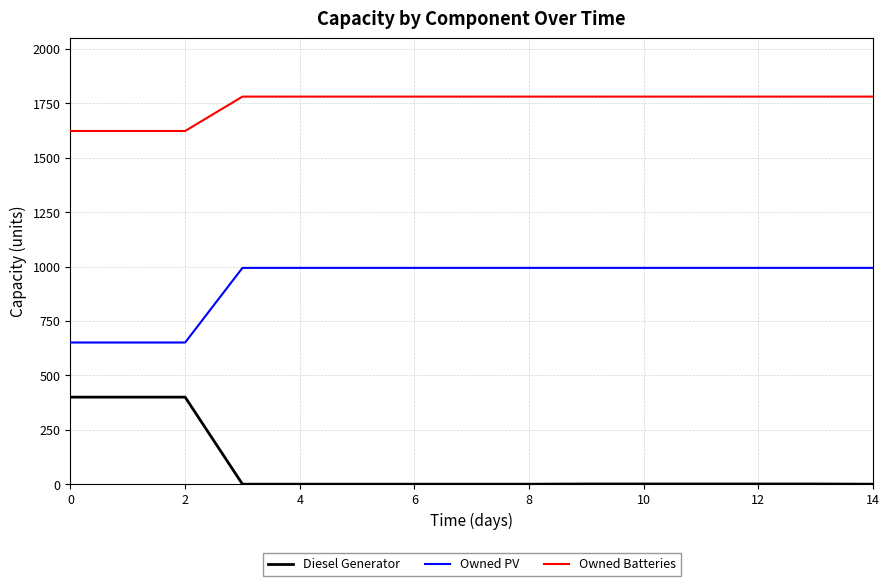

Rank the series by their average value, from lowest to highest.

Diesel Generator, Owned PV, Owned Batteries